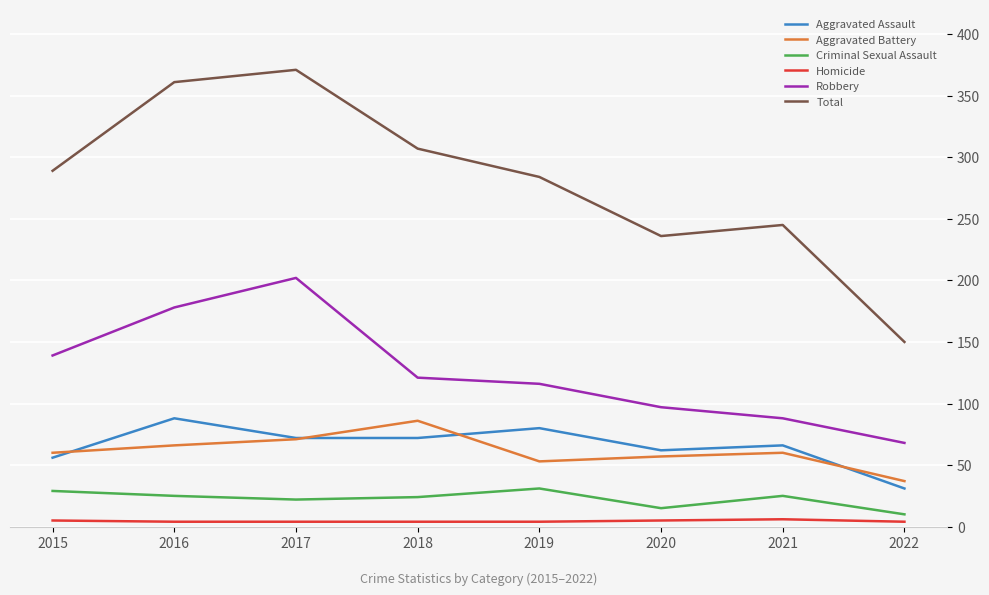

What is the highest value of the Robbery series?

202